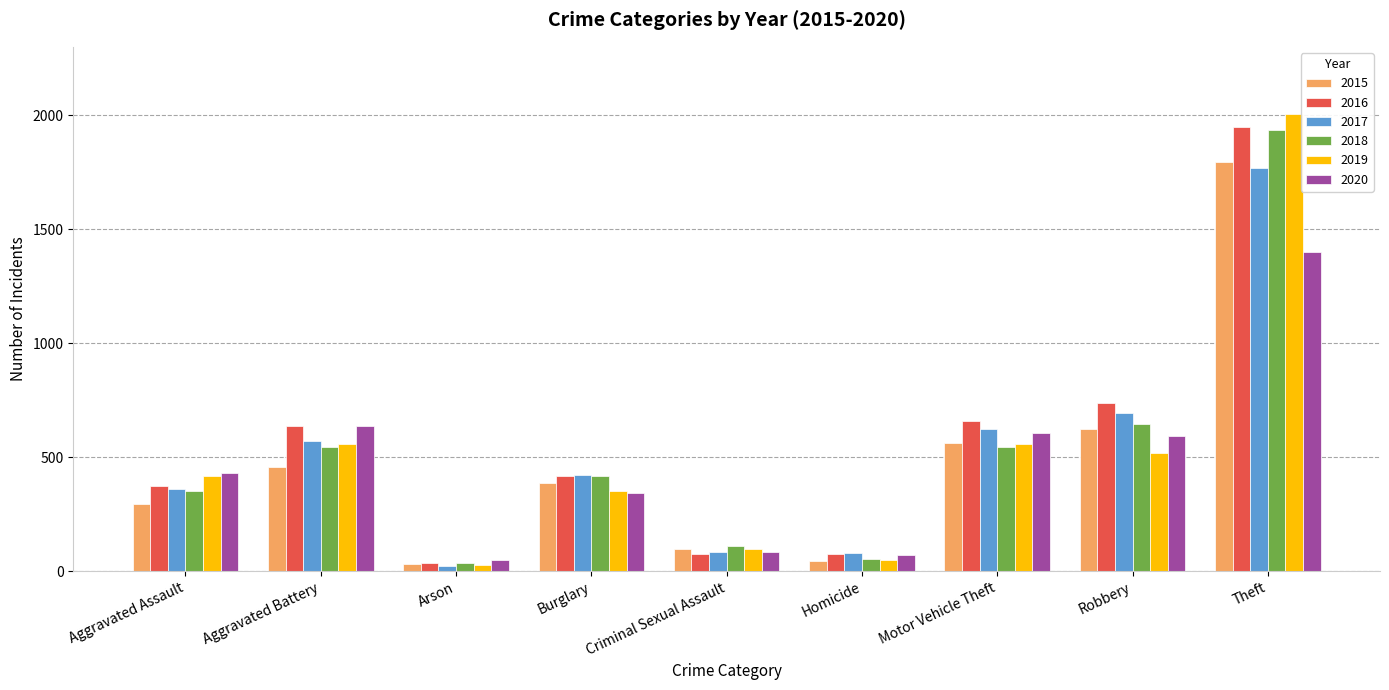

How many categories are shown in the chart?

9